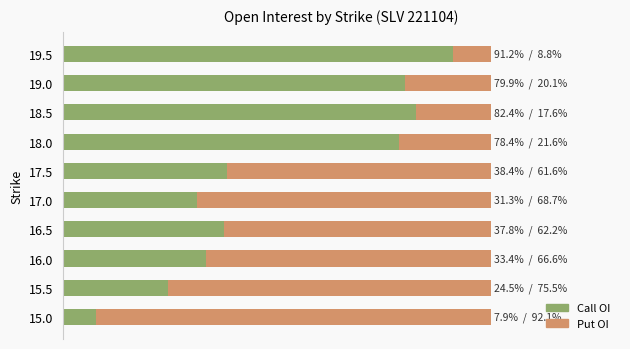

What are all the series names shown in the legend?

Call OI, Put OI